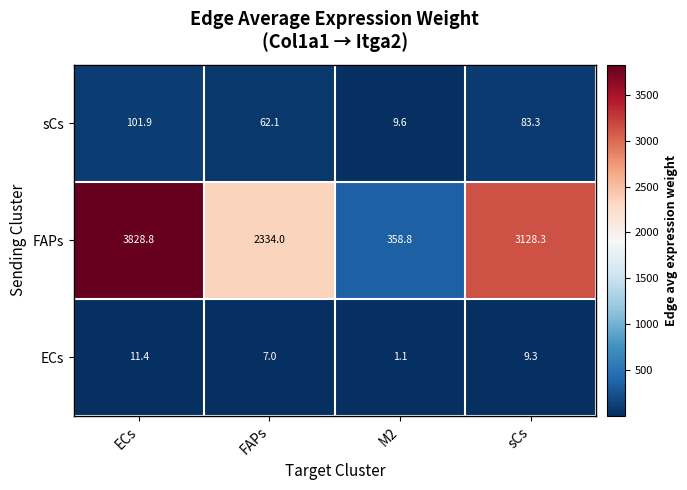

What is the difference between the sCs values at sCs and FAPs?

21.2